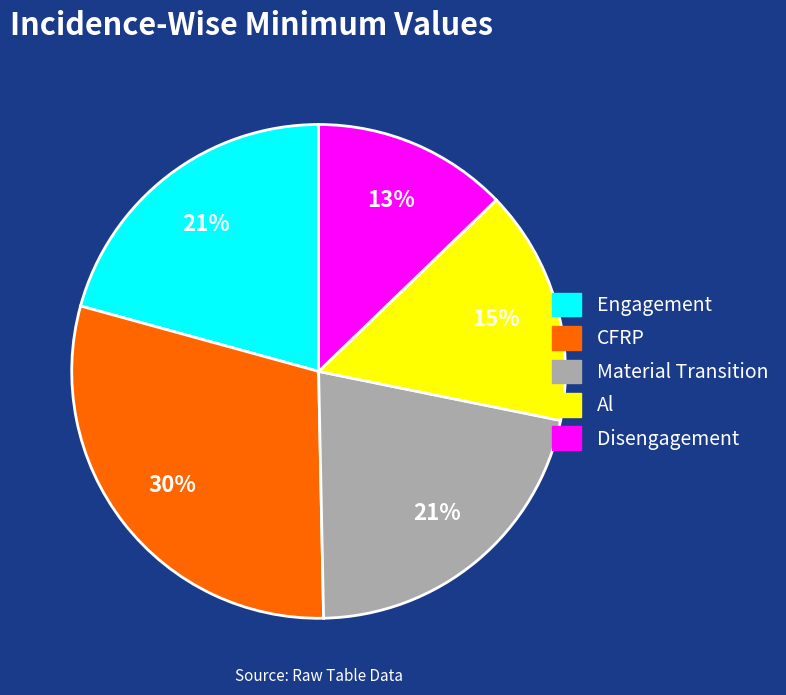

Combined, do Disengagement and Al account for over 50%?

No